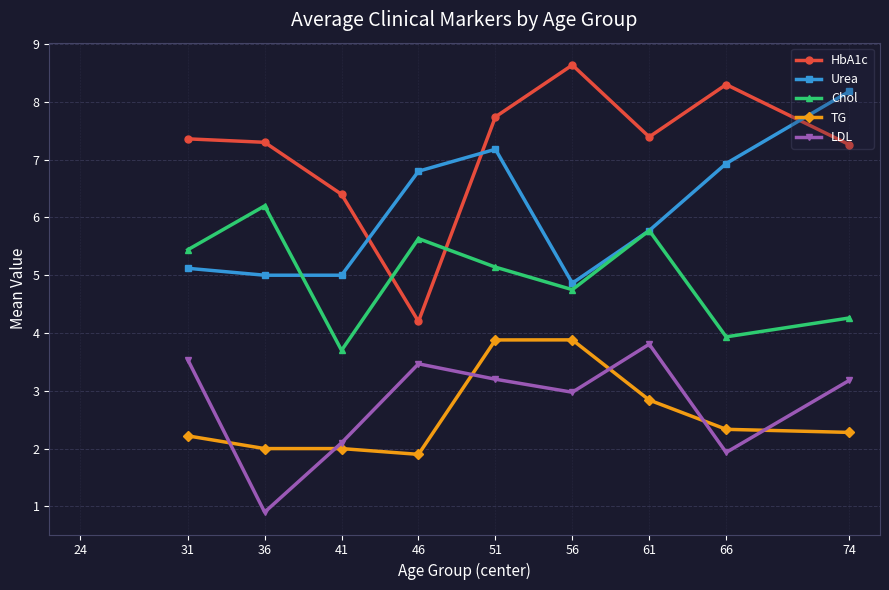

How many values in the Urea series are below 5?

1